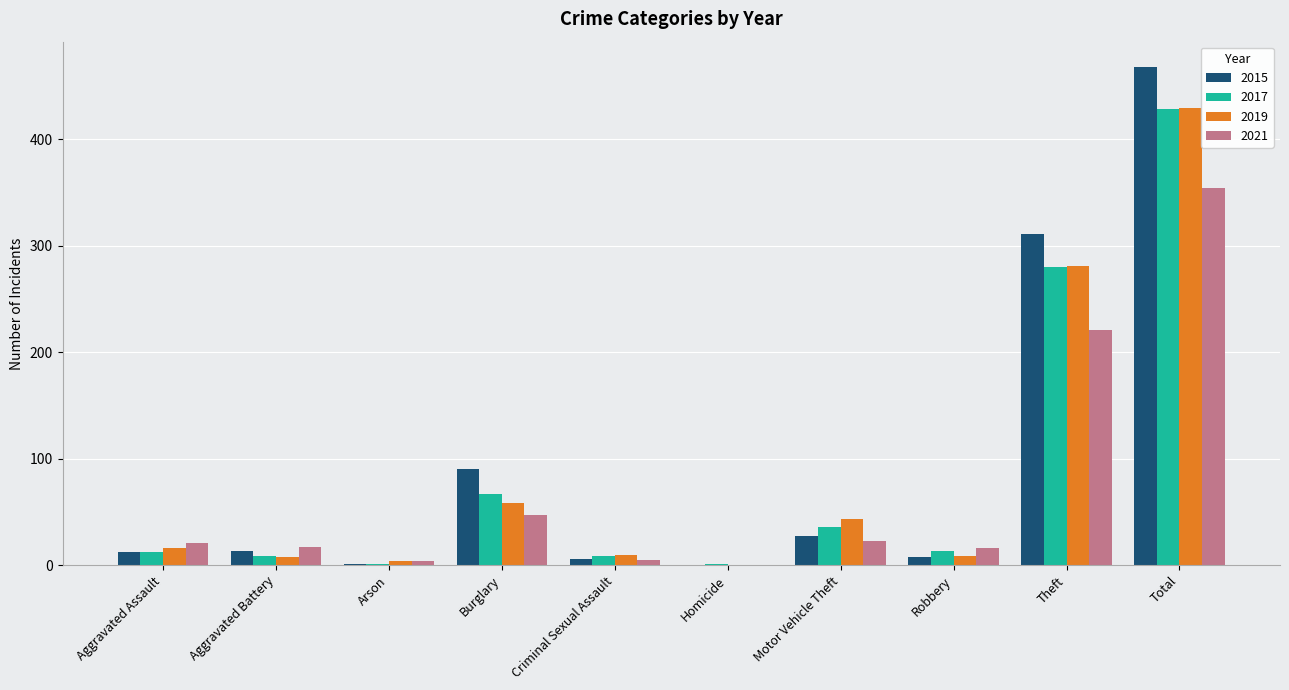

What is the sum of all 2019 values?

858